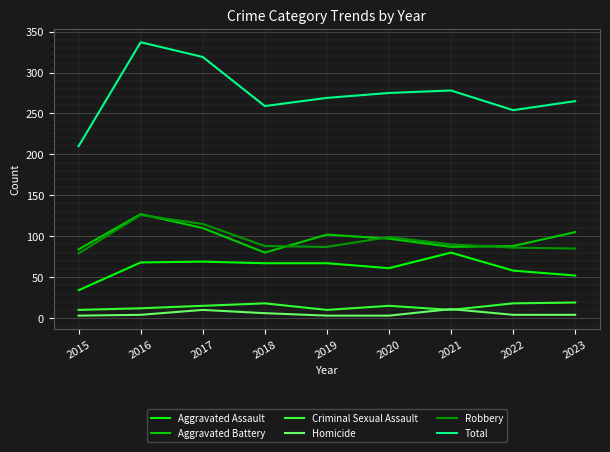

In Homicide, how many points are higher than both neighbors (excluding endpoints)?

2